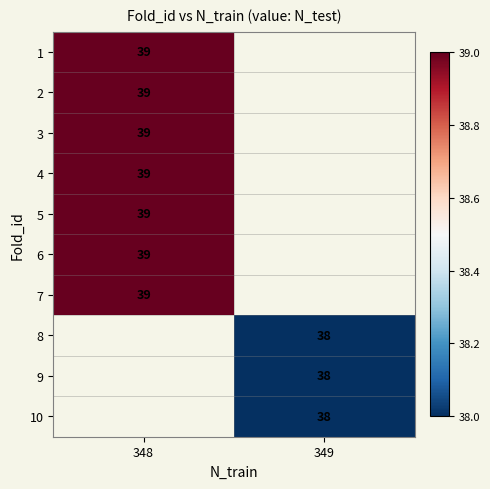

Is it true that 5 equals 52.7 at 348?

False